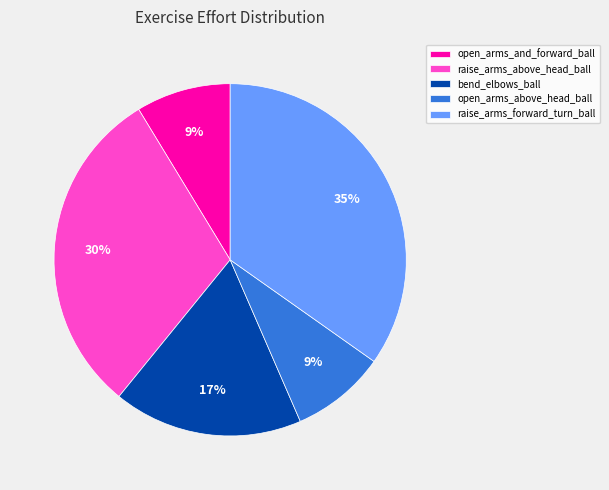

How many slices are in this pie chart?

5